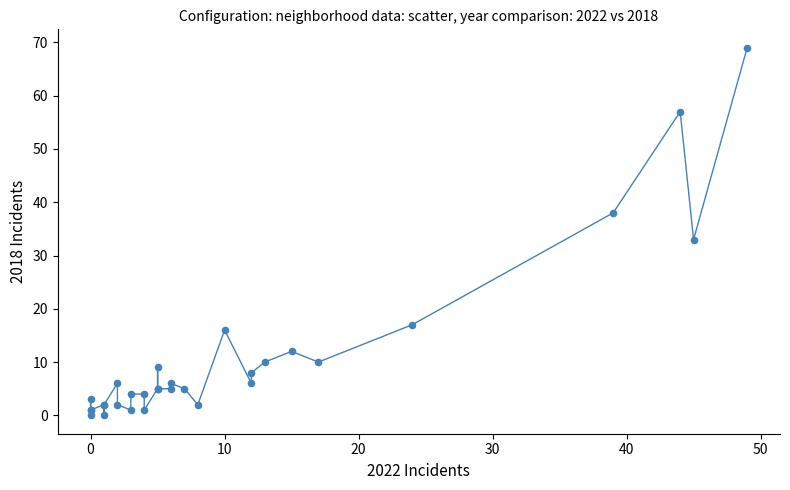

What Y value in the scatter plot is closest to 34?

33